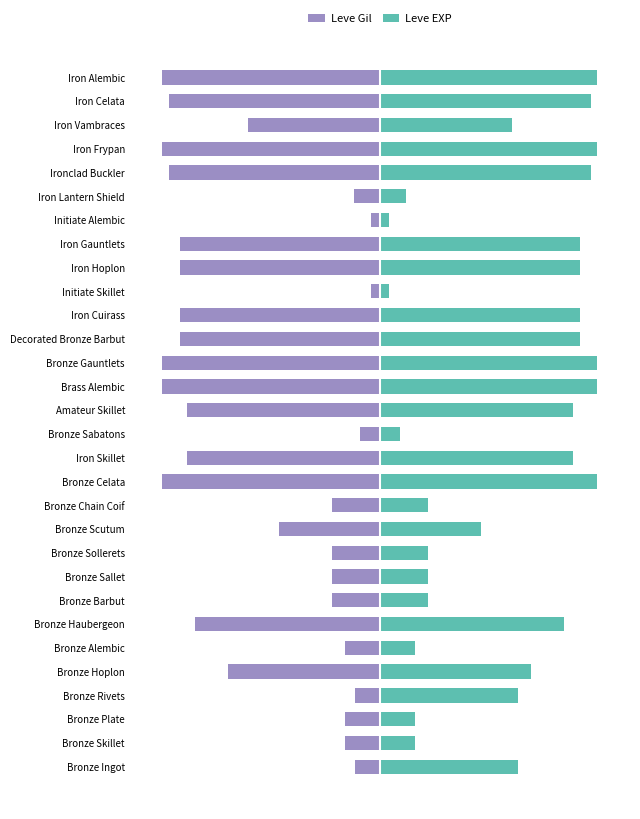

What is the lowest value of the Leve Gil series?

-990